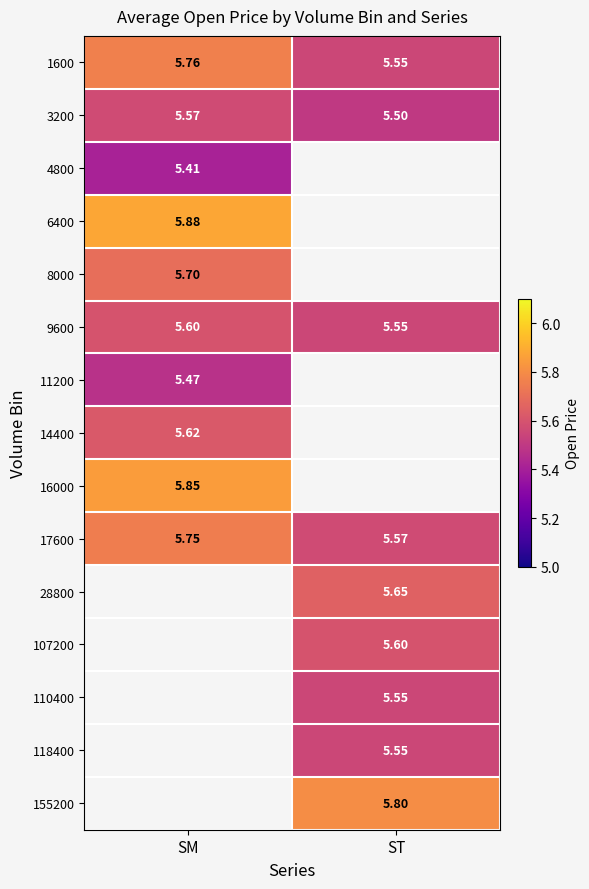

The 118400 series shows 3.4 at ST. True or false?

False